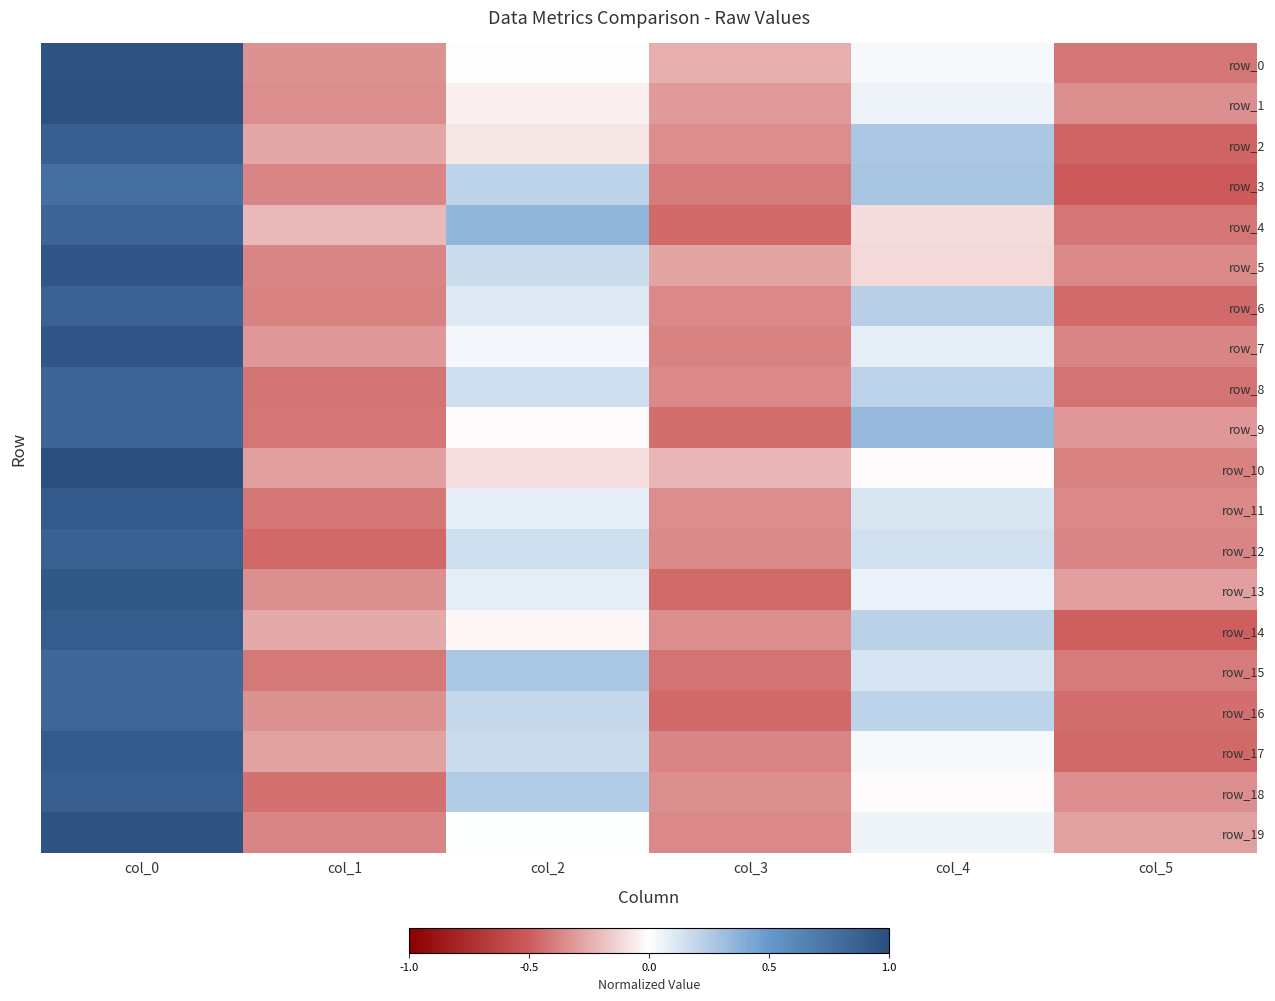

What is the difference between the maximum and minimum values in the row_10 series?

1.4